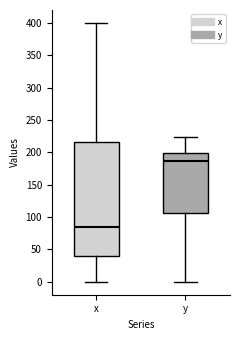

Where is the lower edge of the box for x on the y-axis? The values are not printed on the chart, so give them approximately, as read against the axis.

40